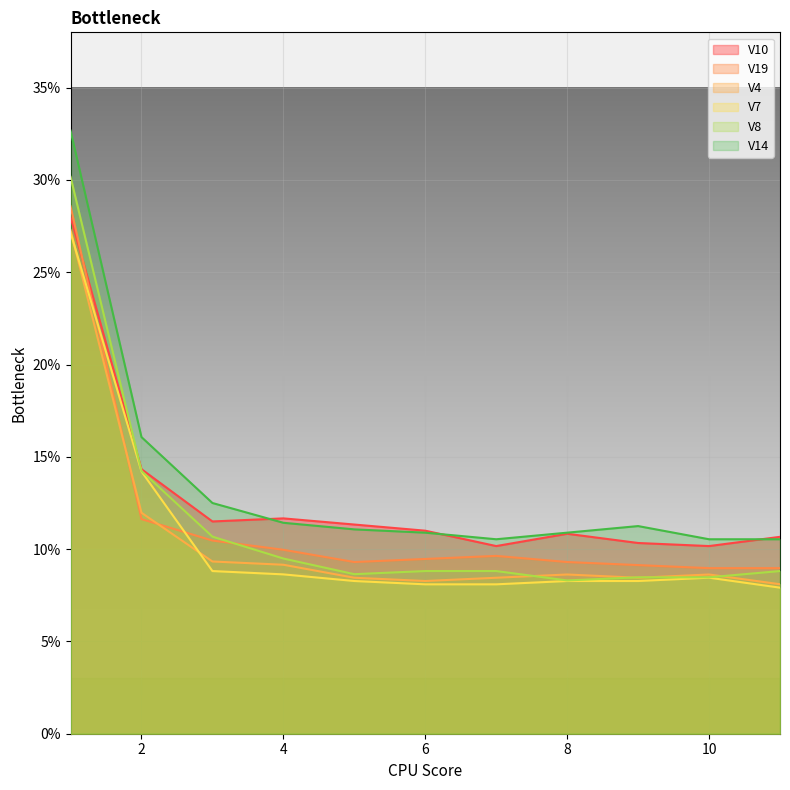

True or false: V8 and V14 intersect in this chart.

False